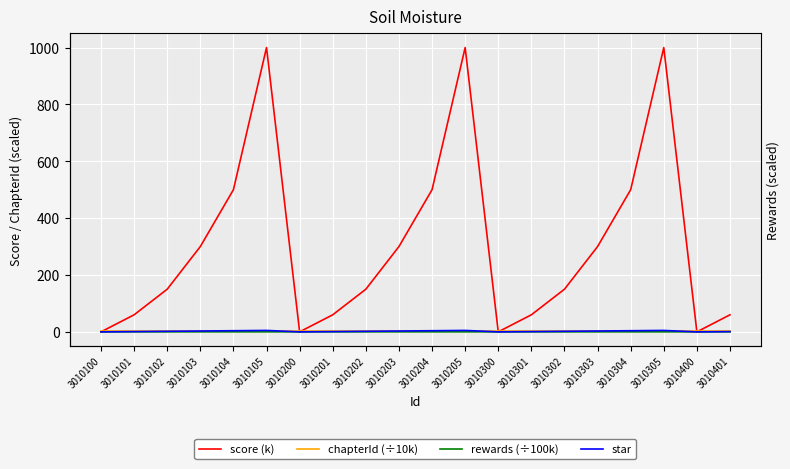

What is the value of the star point at the 18th from the left?

5.0